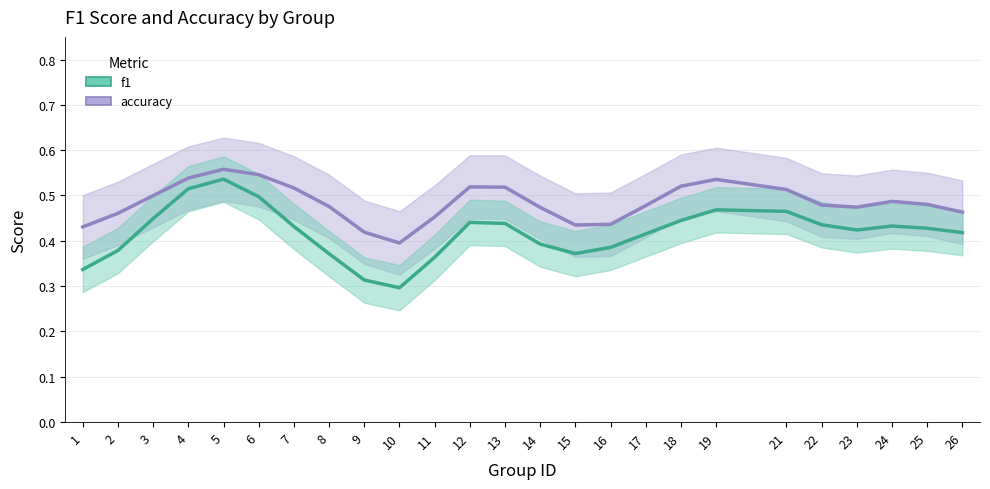

Does the chart have visible grid lines?

Yes